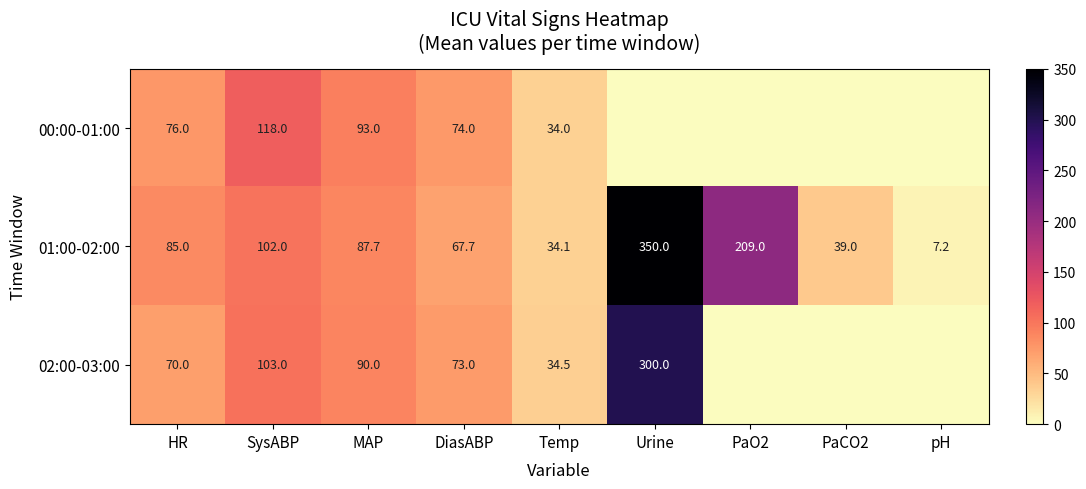

At DiasABP, list the series in order from smallest to largest.

01:00-02:00, 02:00-03:00, 00:00-01:00